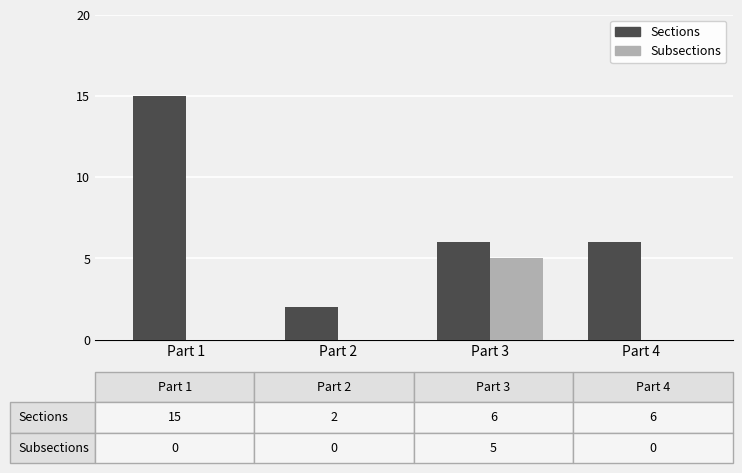

True or false: Subsections has a value of 0 at Part 1.

True